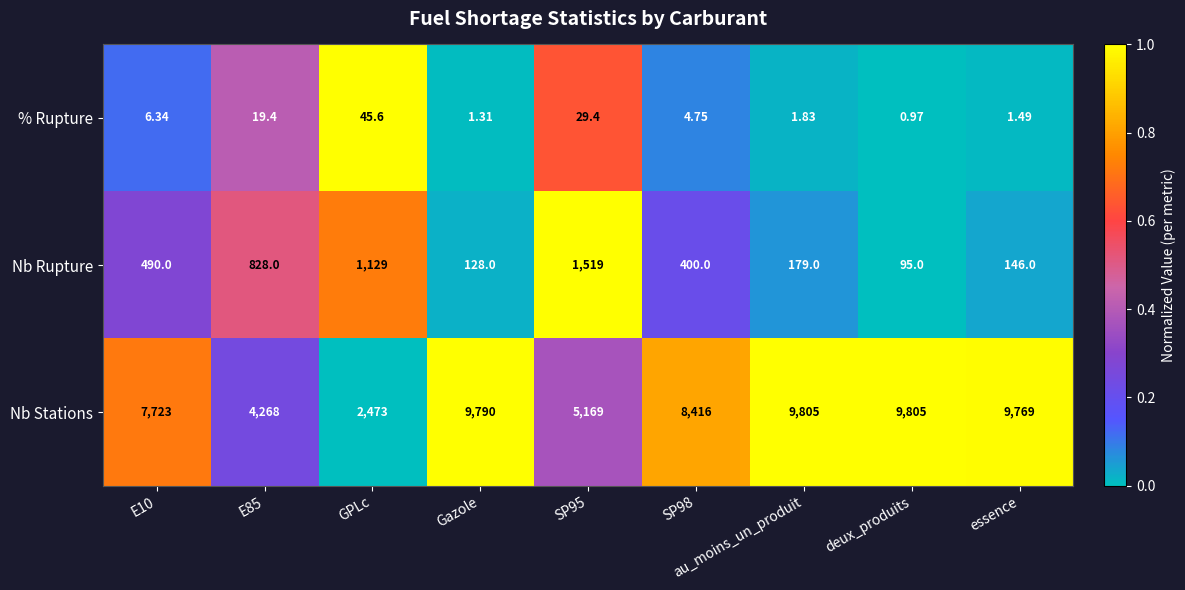

What is the spread (max minus min) of values at Gazole?

9788.7